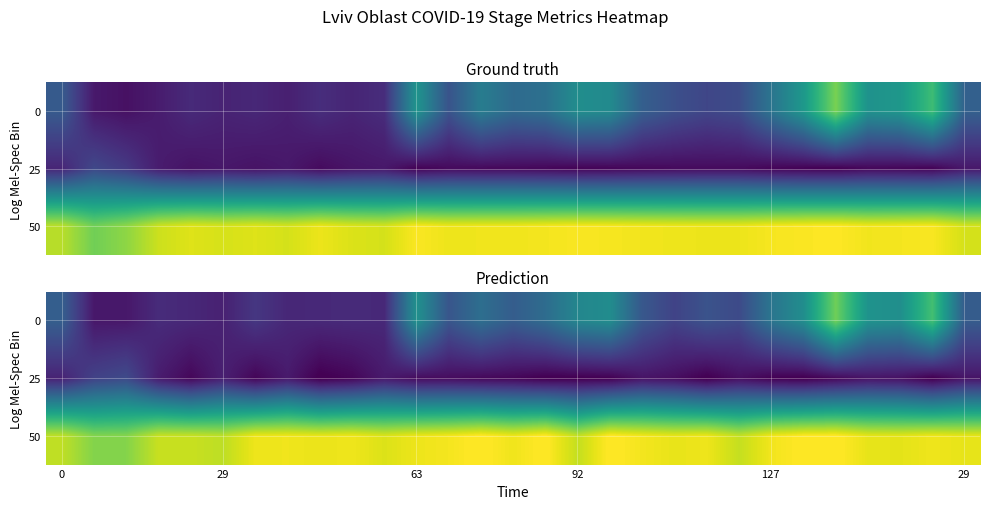

How many values in the 25 series exceed 0?

23